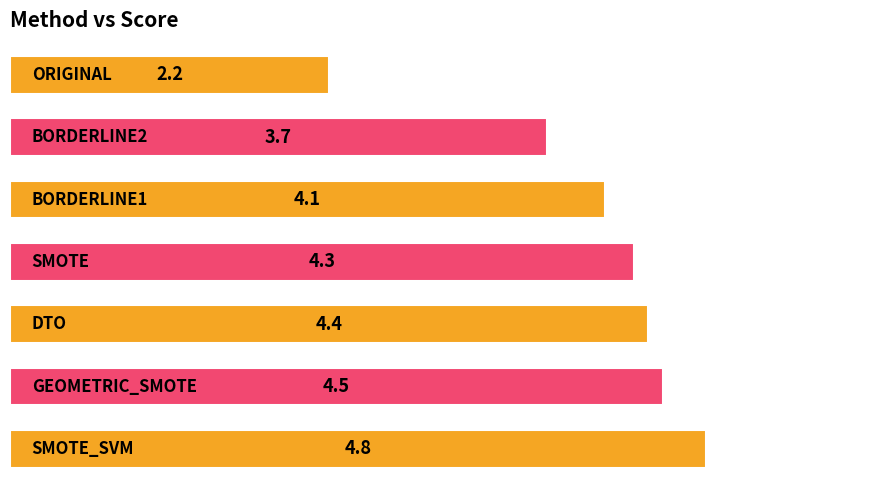

What is the greatest value displayed?

4.8